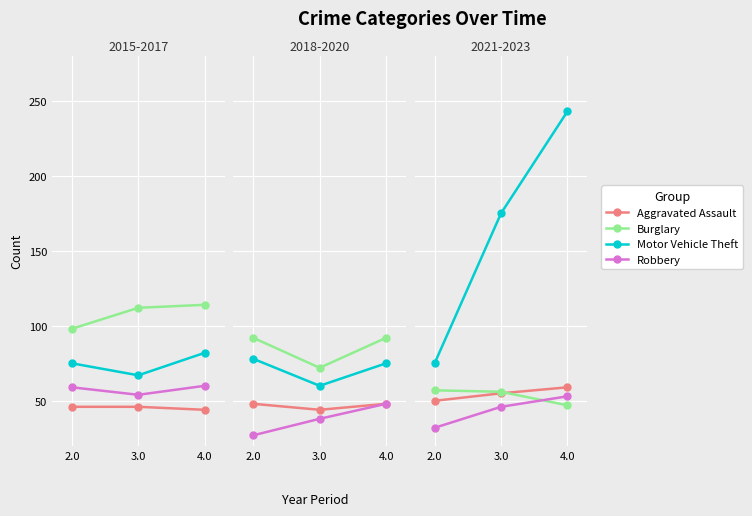

Which series changed the most between 3.0 and 4.0?

Motor Vehicle Theft